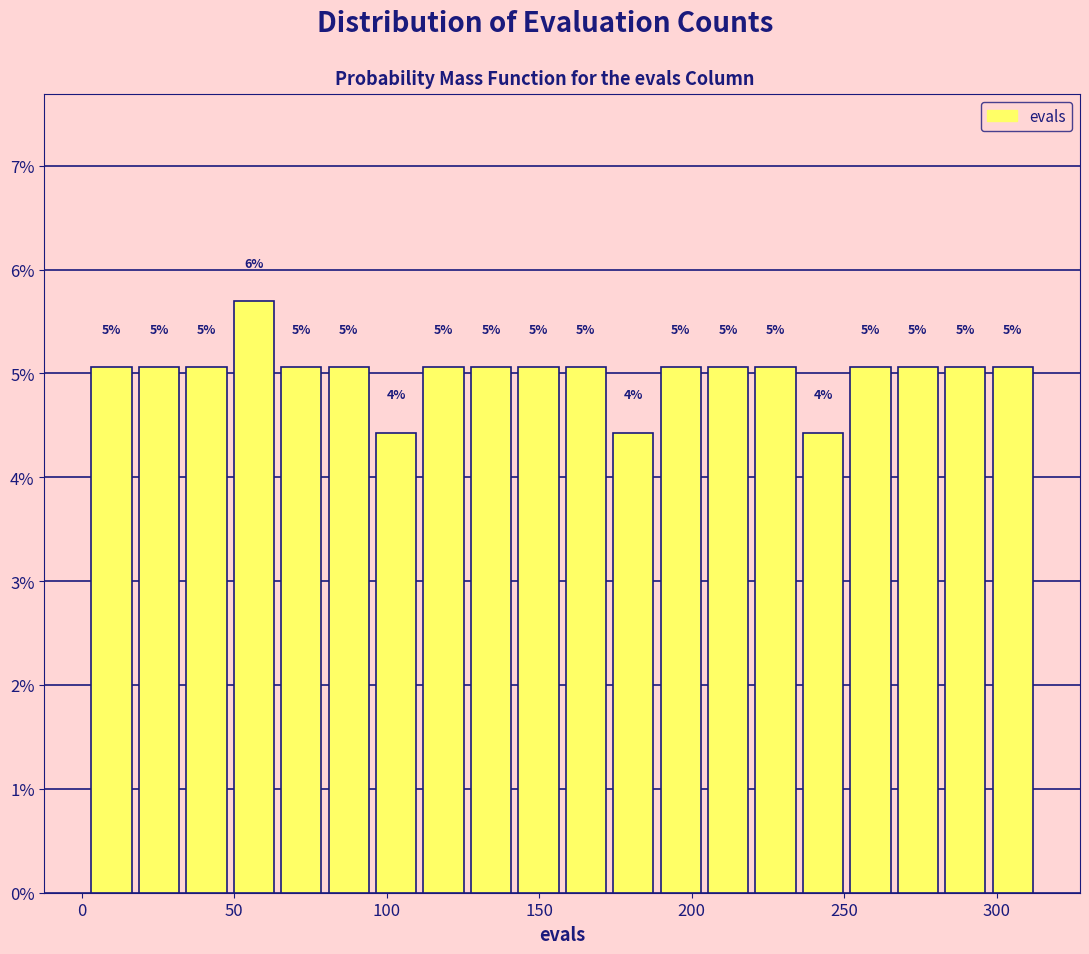

Read against the x-axis, roughly where is the centre of the tallest bar?

55